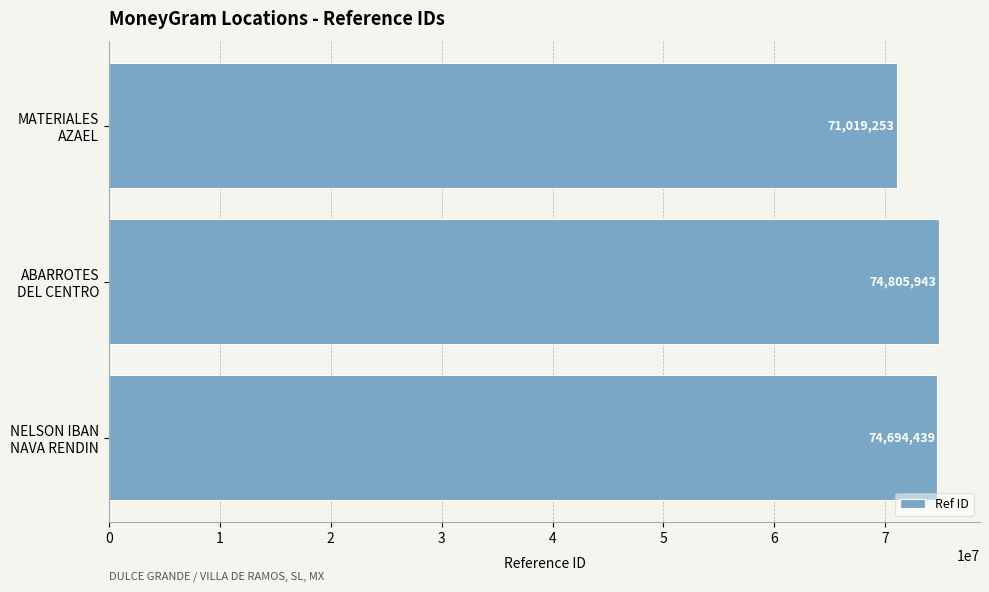

What is the minimum value shown in the chart?

71019253